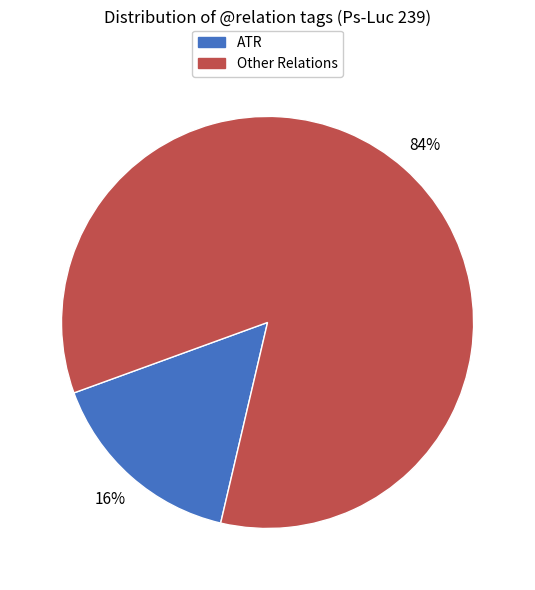

To the nearest percent, what is the difference between the largest and smallest slice percentages?

68%